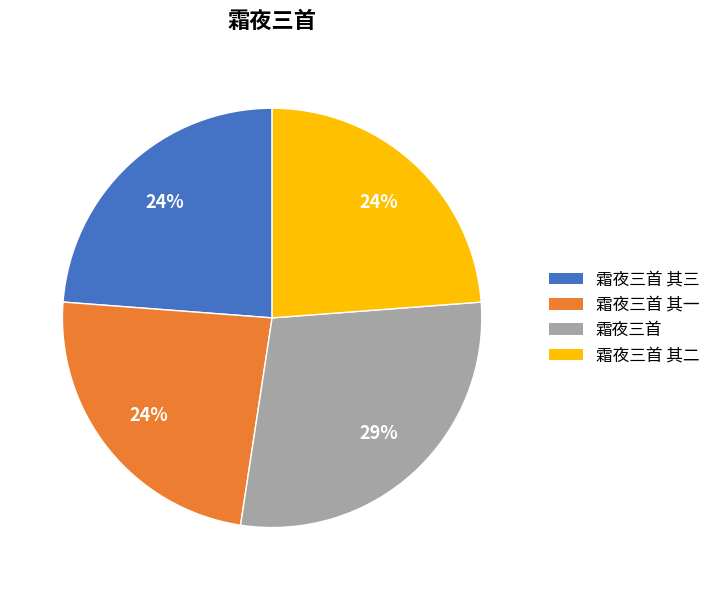

To the nearest percent, what is the difference between the largest and smallest slice percentages?

5%